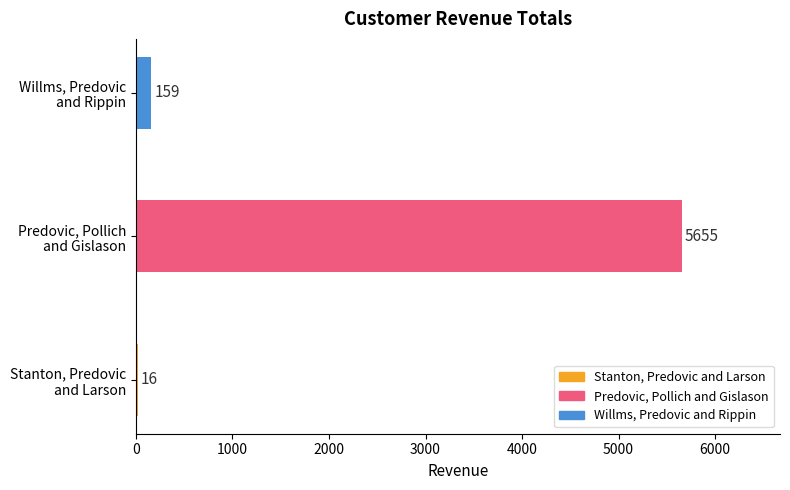

Count the number of categories in the chart.

3